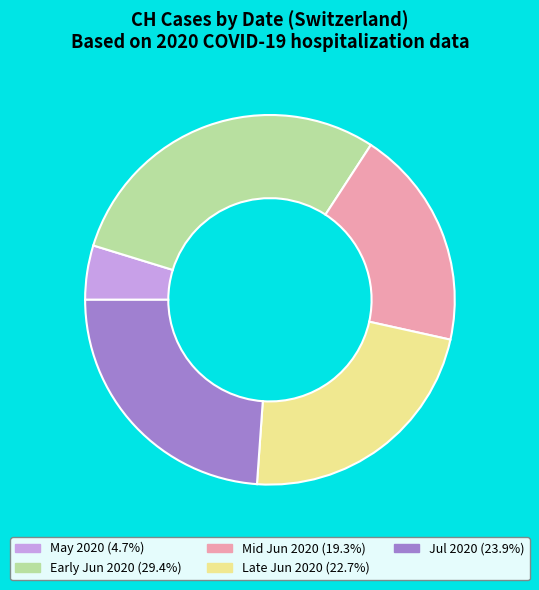

Approximately how many times larger is the value at Jul 2020 (23.9%) compared to Mid Jun 2020 (19.3%)?

1.2